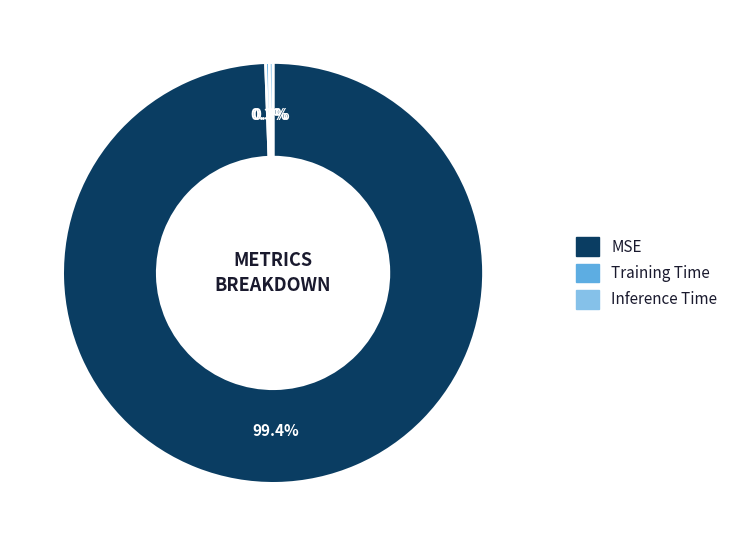

Which category has the biggest portion of the pie?

MSE